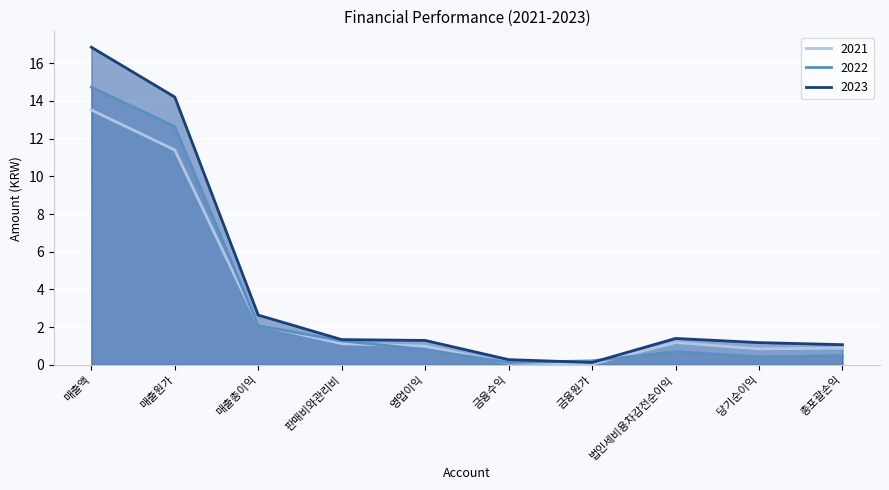

What is the total value across all series at 법인세비용차감전순이익?

3.3